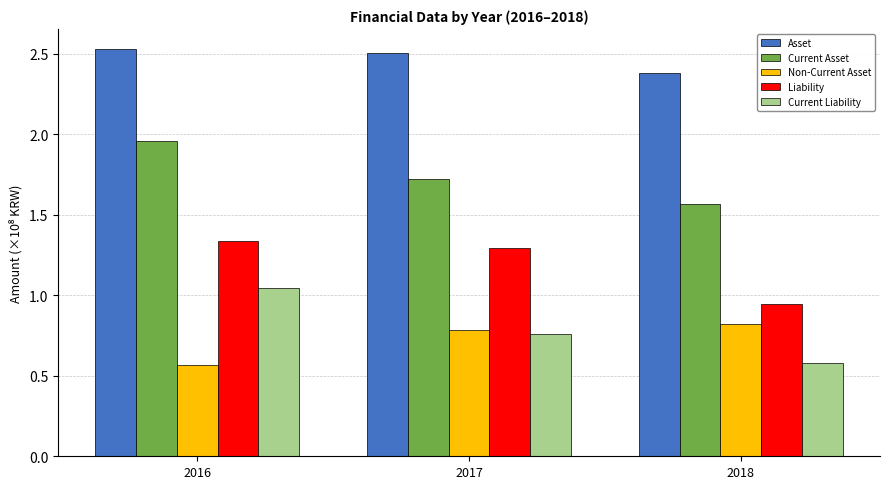

What is the spread (max minus min) of values at 2017?

1.7